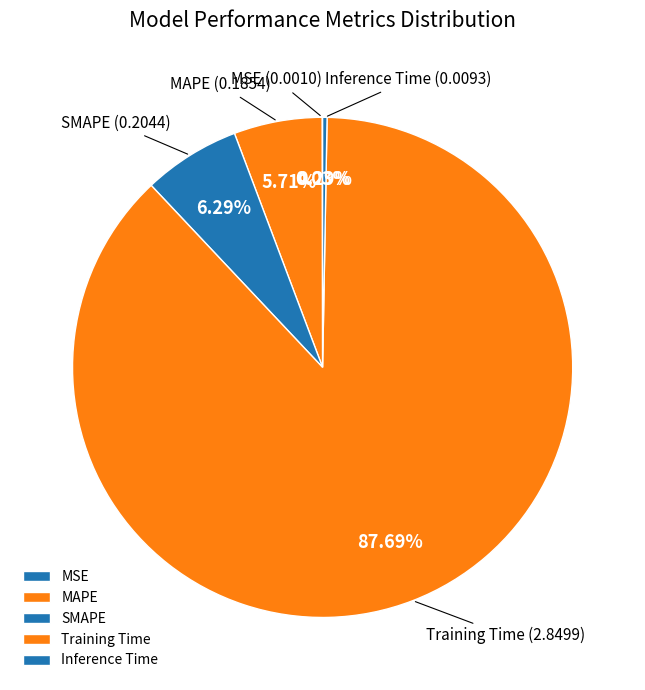

Which has a higher value, Inference Time or SMAPE?

SMAPE